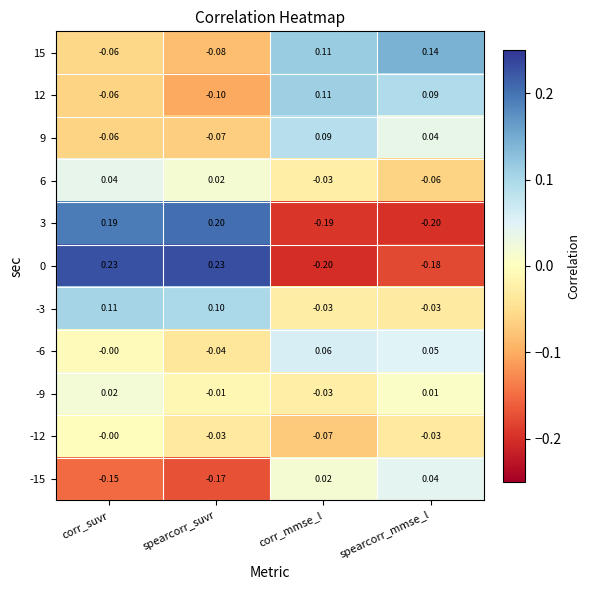

At how many categories does at least one series exceed 0?

4